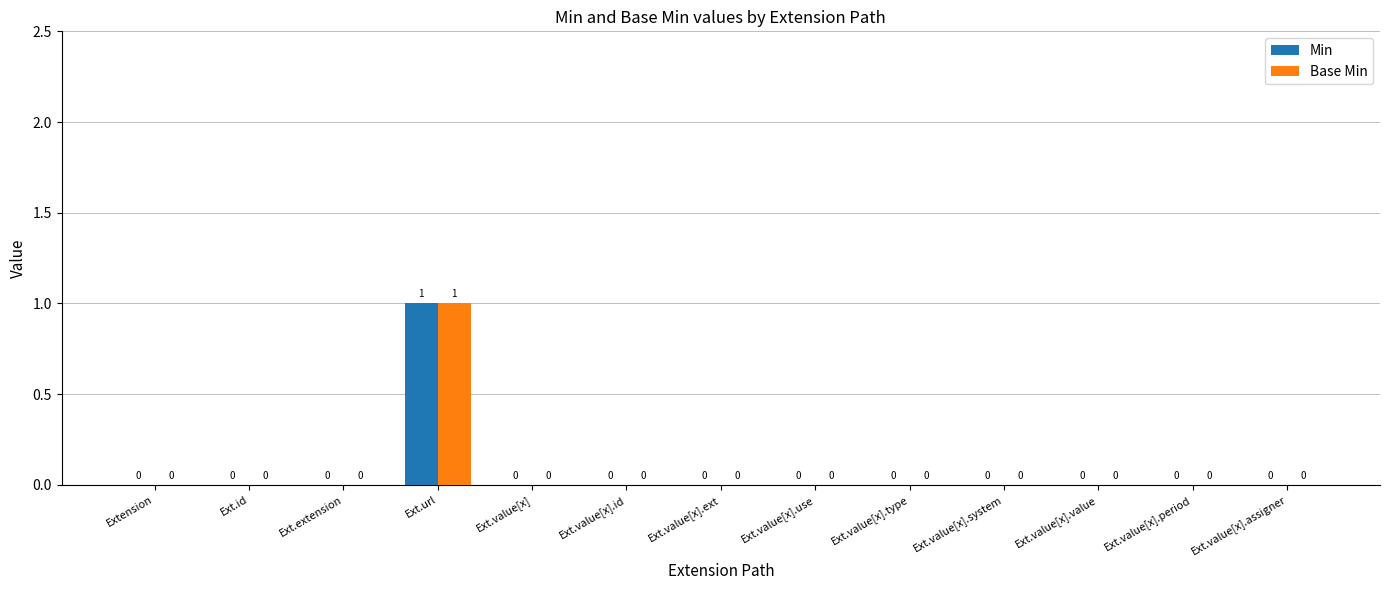

How many positive values does the Min series have?

1